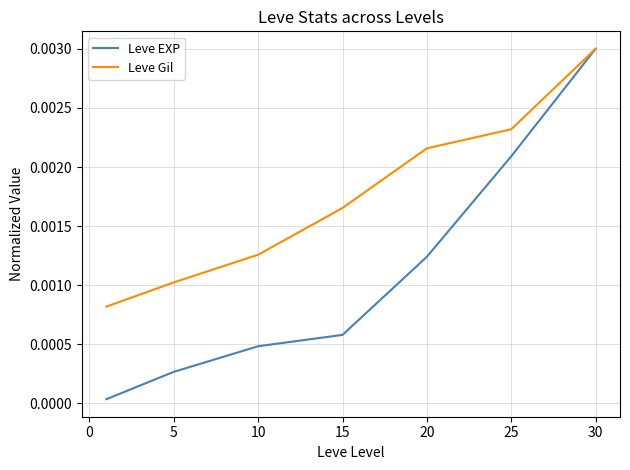

Which series has the largest total across all categories?

Leve Gil